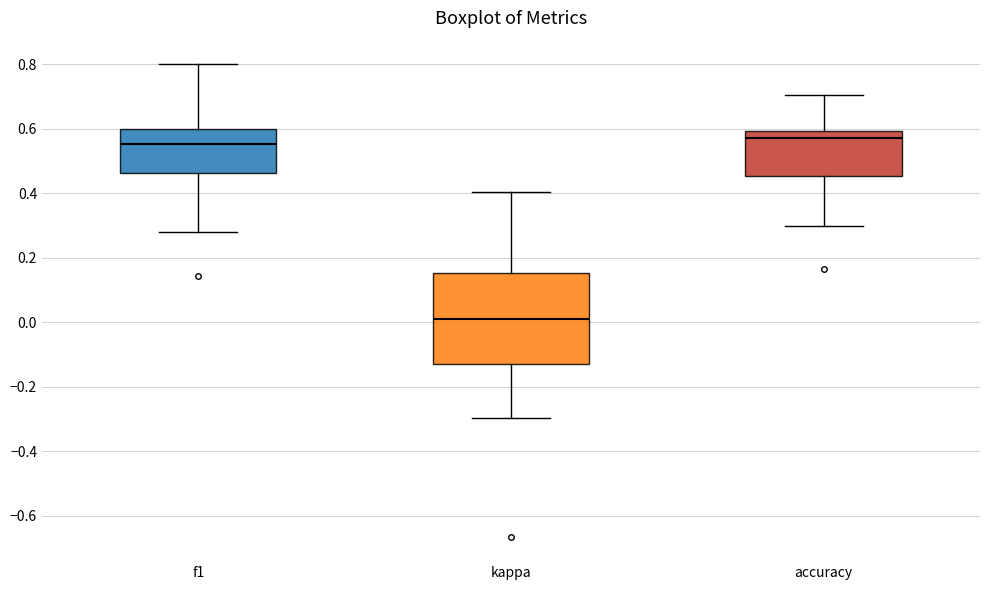

Where is the lower edge of the box for accuracy on the y-axis? The values are not printed on the chart, so give them approximately, as read against the axis.

0.46